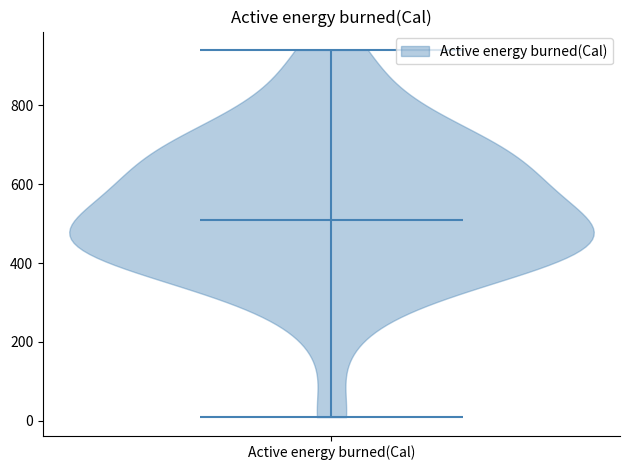

What is the lowest point the violin for Active energy burned(Cal) reaches on the y-axis? The values are not printed on the chart, so give them approximately, as read against the axis.

0